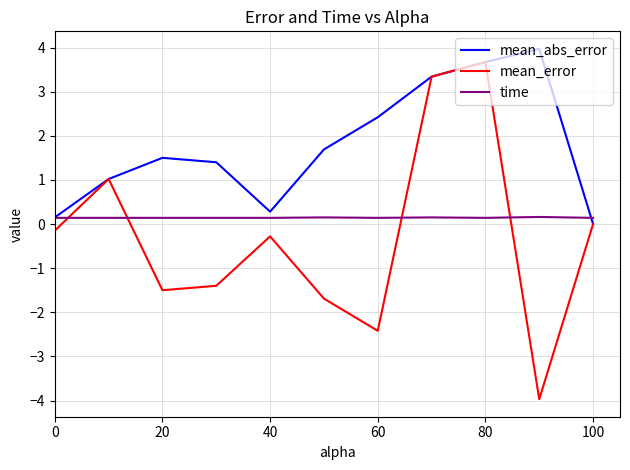

What is the sum of all mean_error values?

-3.4